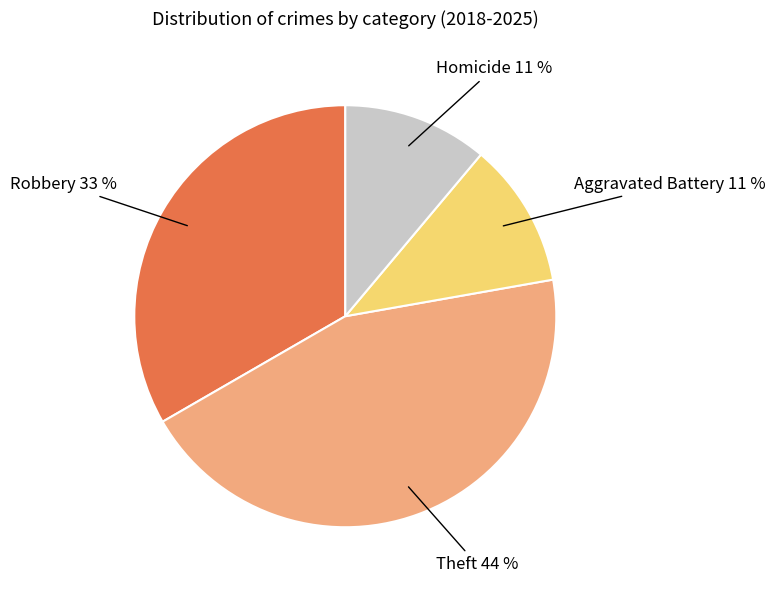

To the nearest percent, what is the difference between the Robbery 33 % and Aggravated Battery 11 % slice percentages?

22%